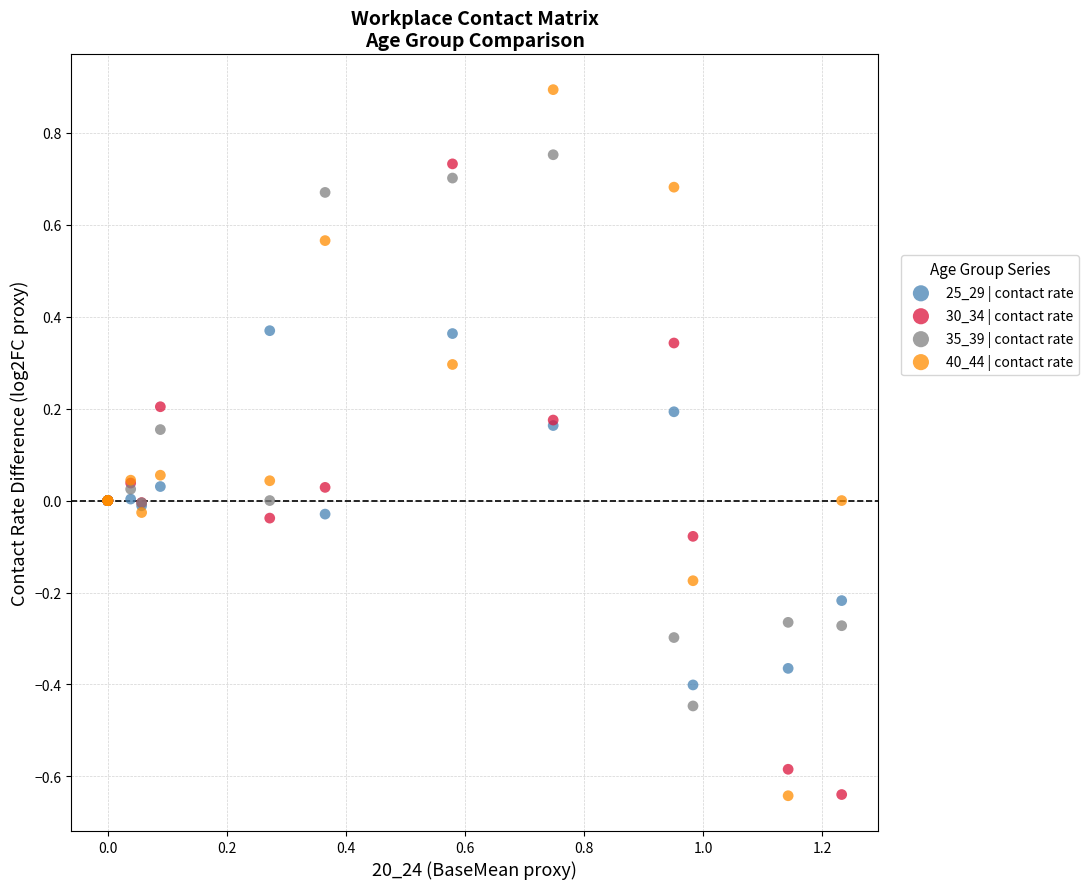

Which series contains the highest Y value?

40_44 | contact rate